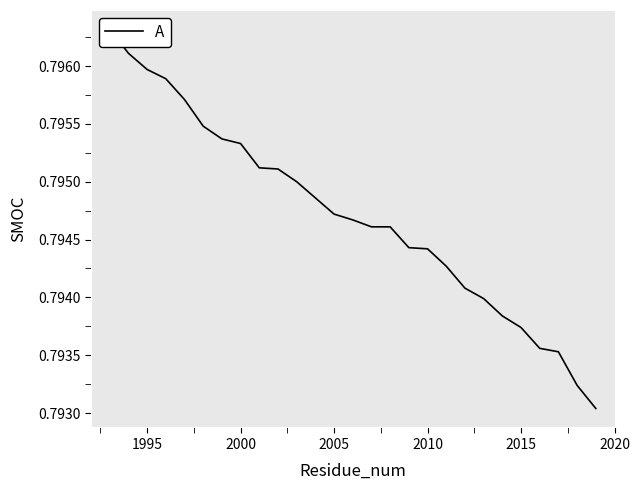

Reading left to right, transcribe all the data shown in this chart.

0.8	0.8	0.8	0.8	0.8	0.8	0.8	0.8	0.8	0.8	0.8	0.8	0.8	0.8	0.8	0.8	0.8	0.8	0.8	0.8	0.8	0.8	0.8	0.8	0.8	0.8	0.8